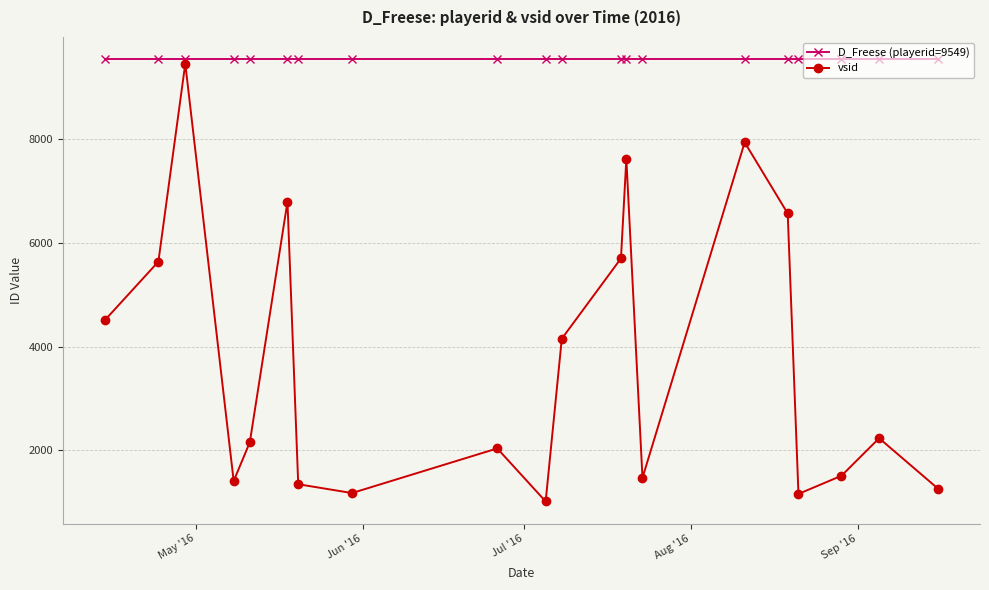

What is the value of the D_Freese (playerid=9549) point at the 17th from the left?

9549